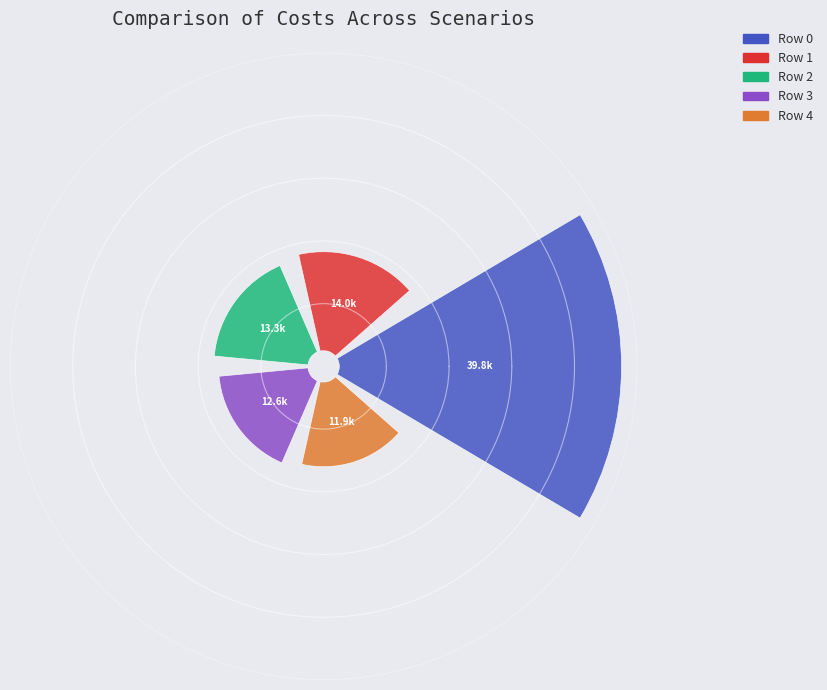

To the nearest percent, what is the difference between the largest and smallest slice percentages?

30%